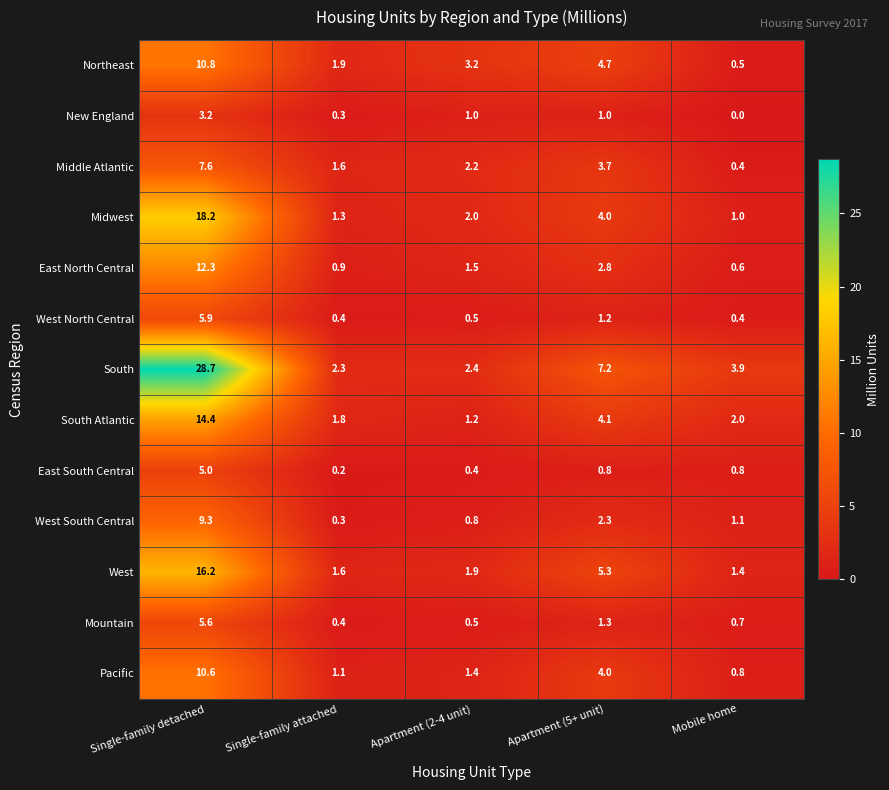

What is the spread (max minus min) of values at Single-family detached?

25.5